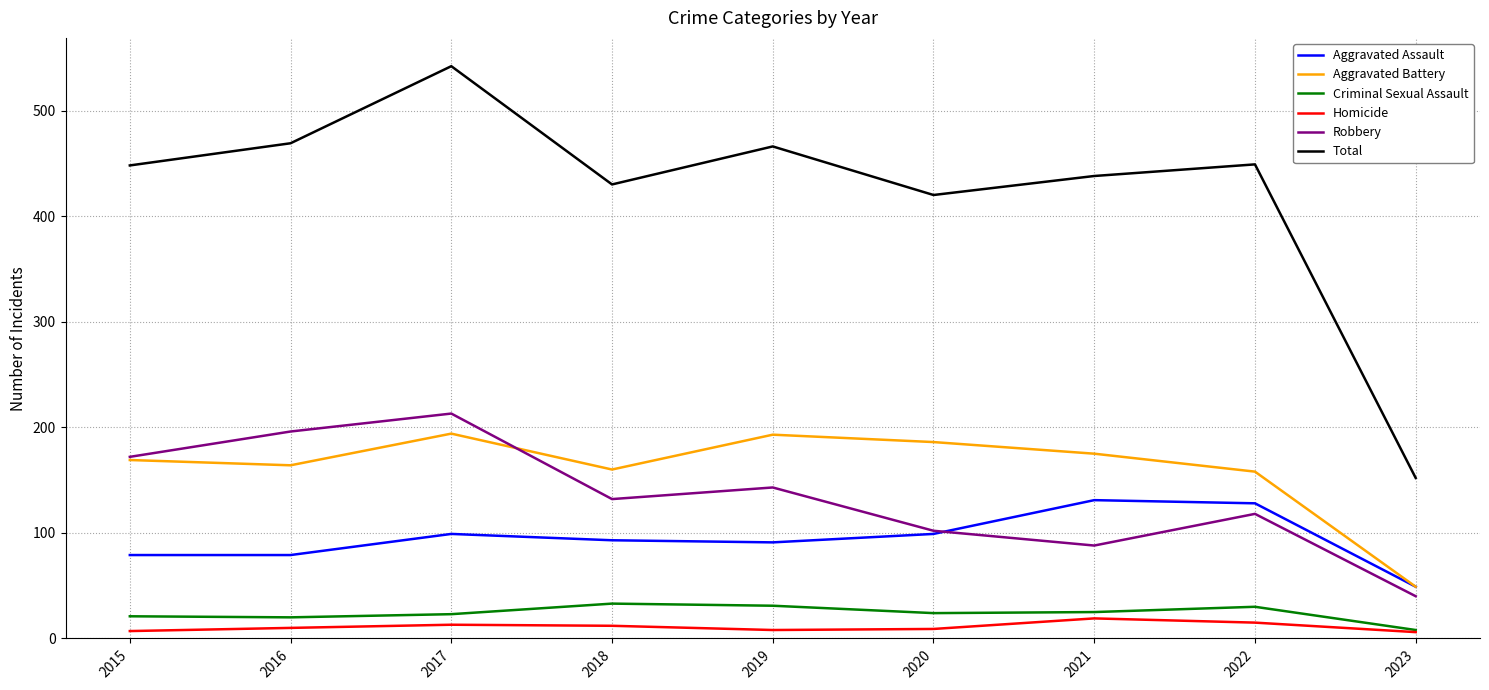

What is the difference between the highest and lowest values at 2015?

441